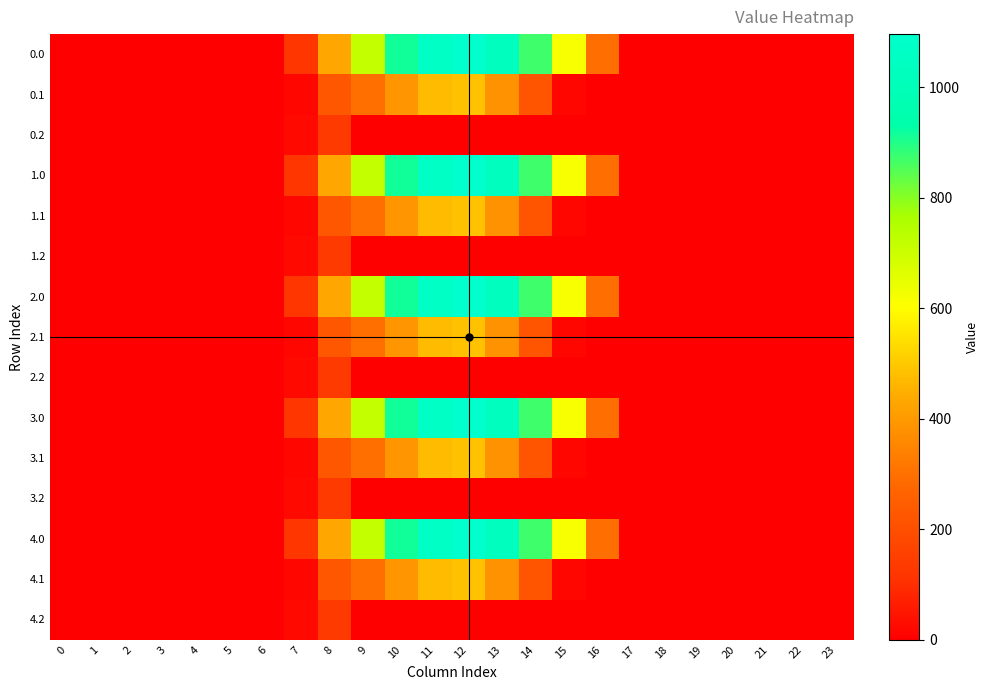

Which has a higher value, 12 or 18?

12